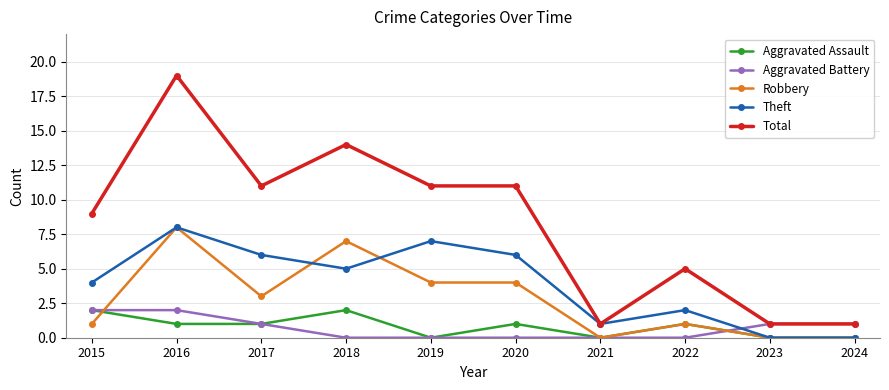

Is the value of Aggravated Assault at 2021 greater than the value of Theft at 2015?

No